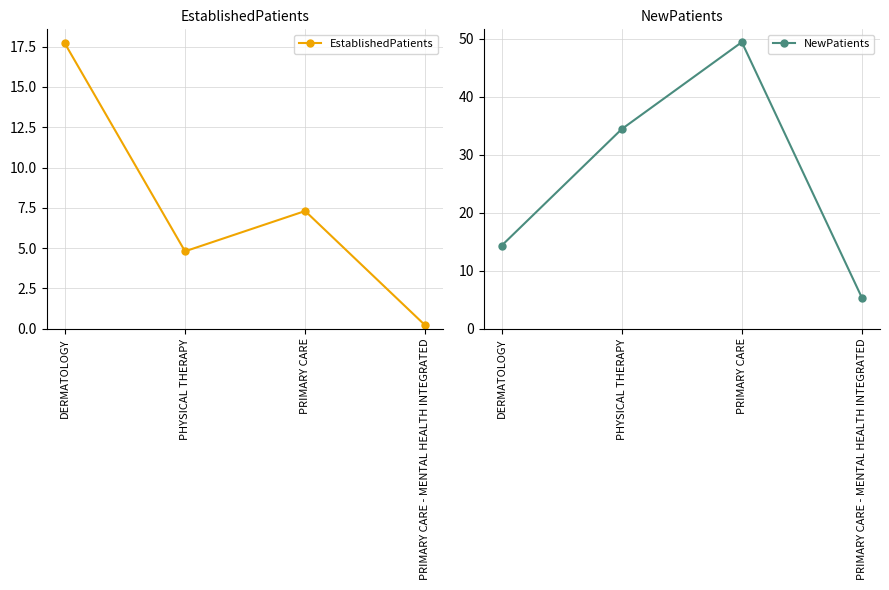

Which series has the largest range (max minus min)?

NewPatients